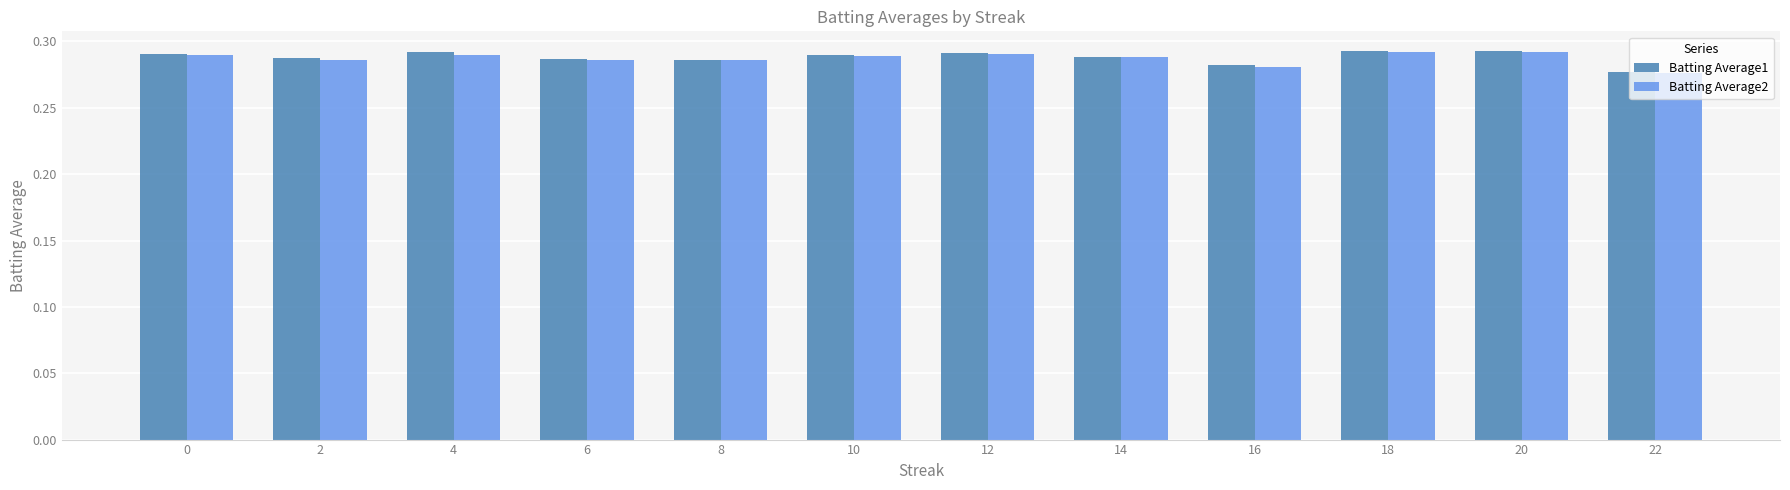

Is it true that Batting Average1 equals 0.4 at 12?

False